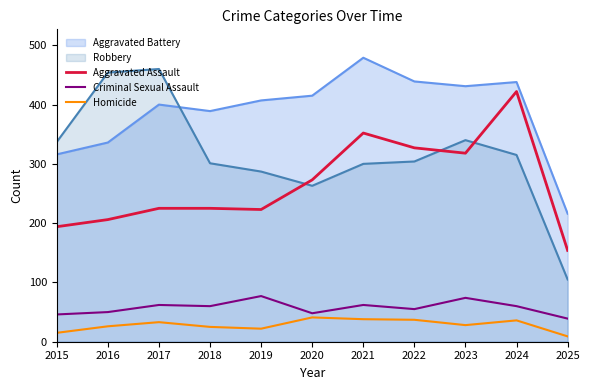

At which category does the chart reach its peak across all series?

2021